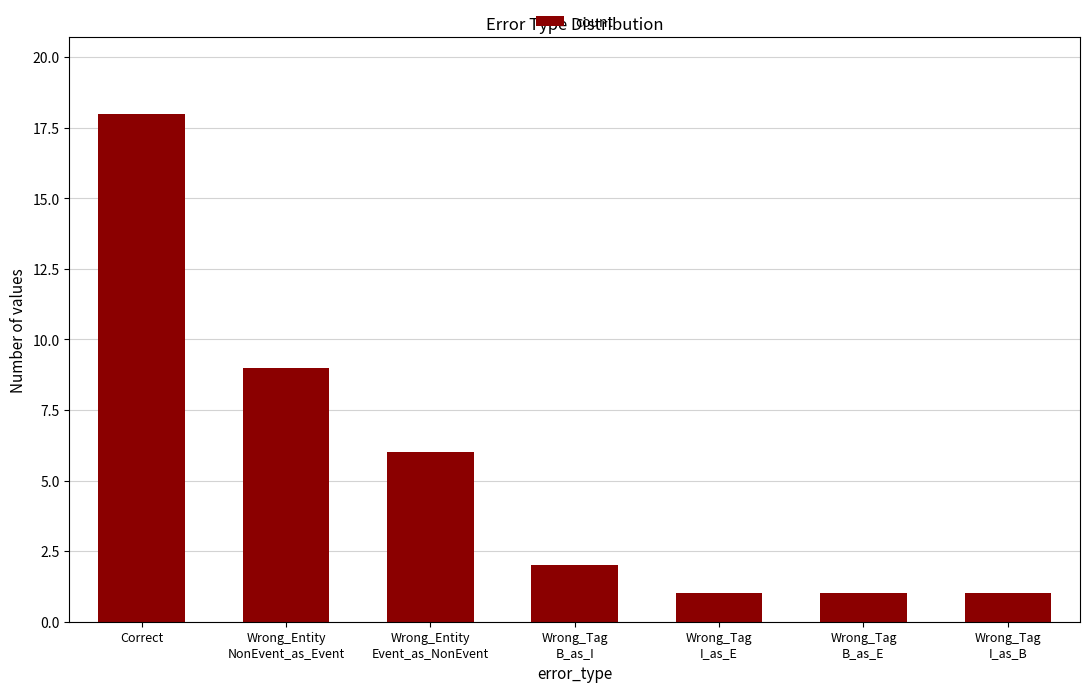

Reading right to left, extract all data points from this chart.

1	1	1	2	6	9	18